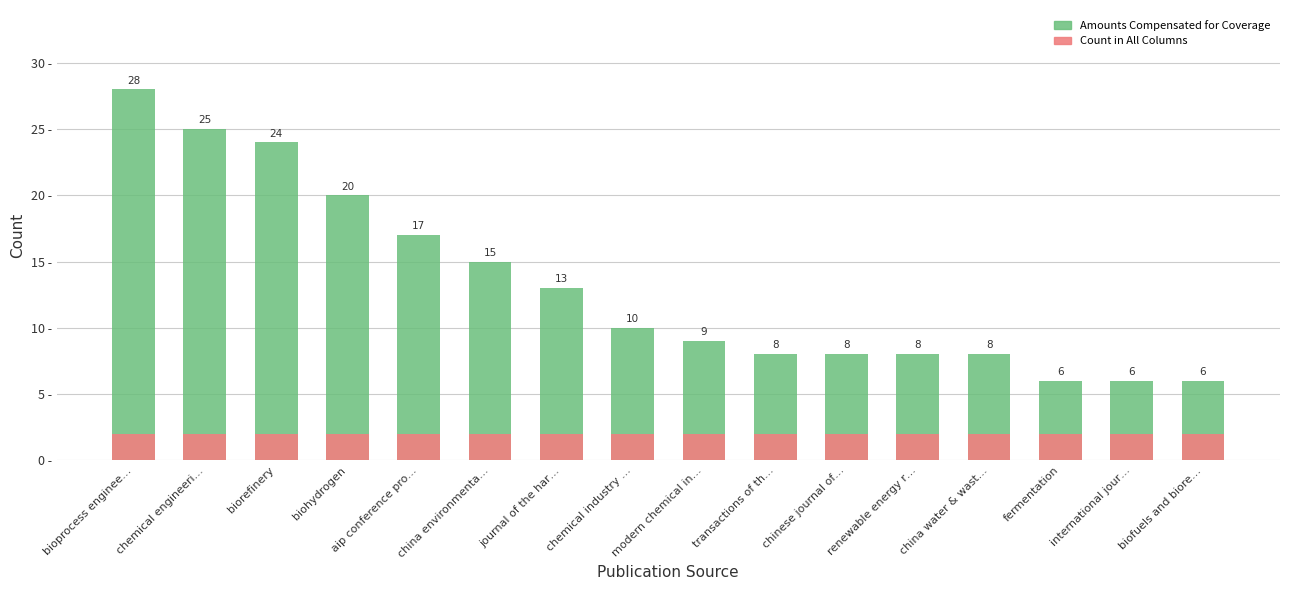

Which category has the highest value in the Count in All Columns series?

bioprocess enginee…